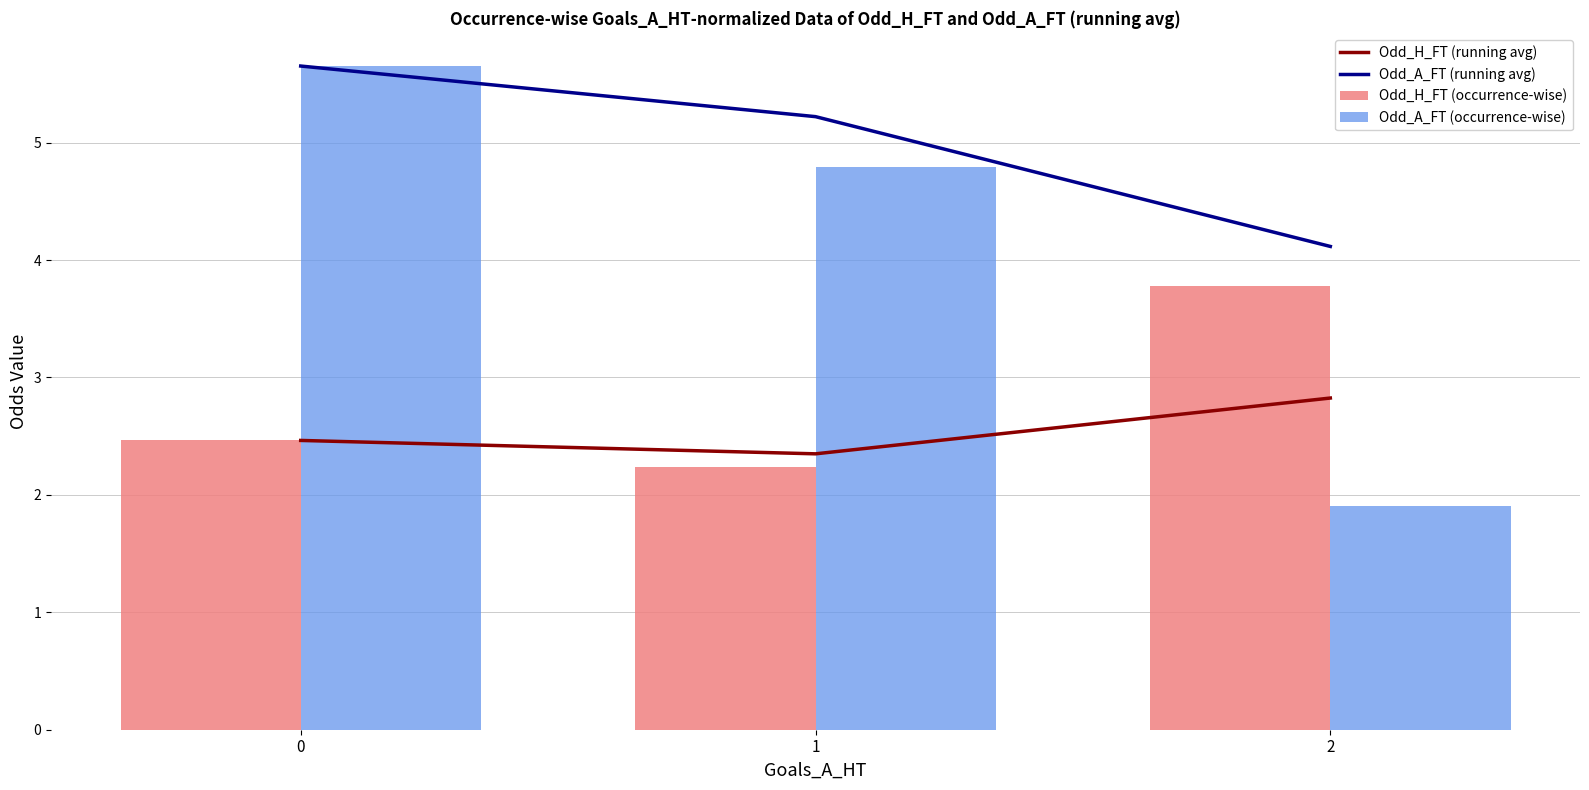

Is it true that Odd_A_FT (running avg) equals 5.7 at 0?

True